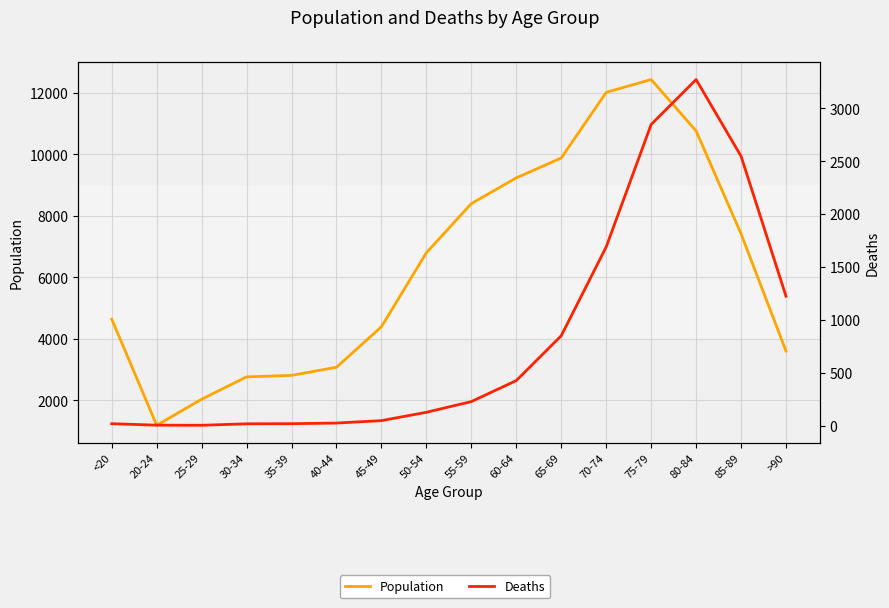

True or false: Deaths and Population cross at least once.

False